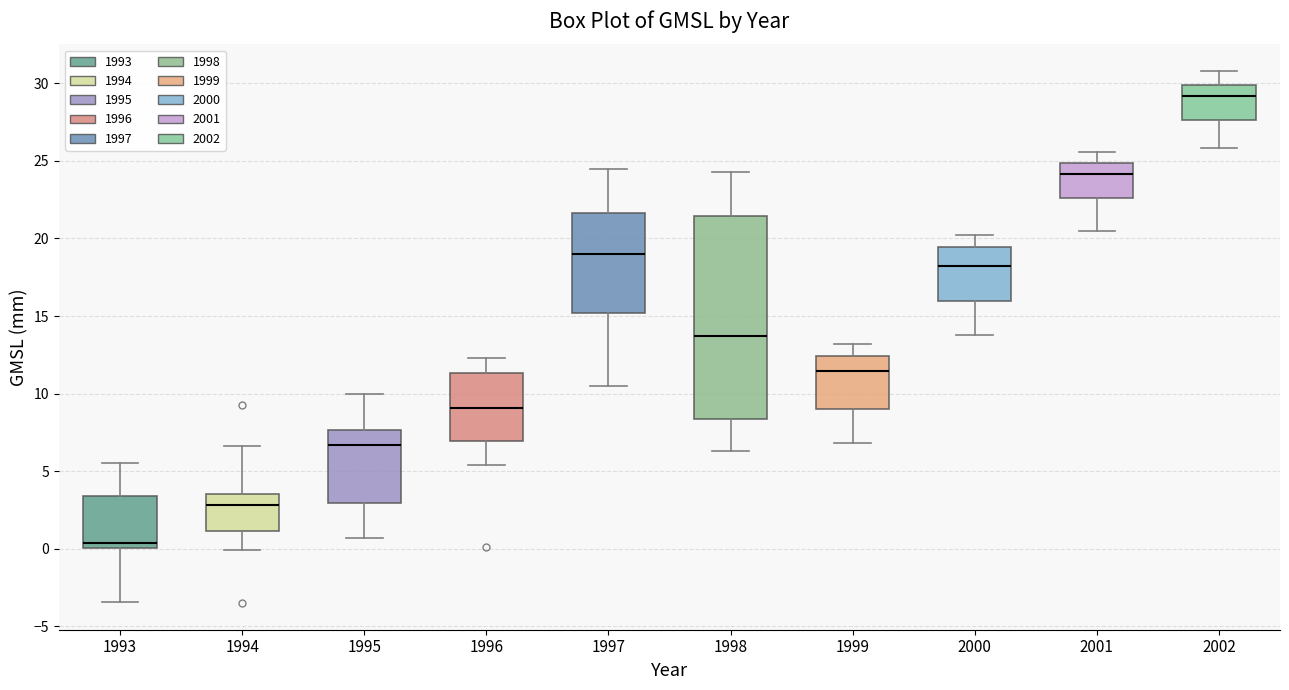

Comparing the boxes themselves (not the whiskers), which one is the tallest?

1998